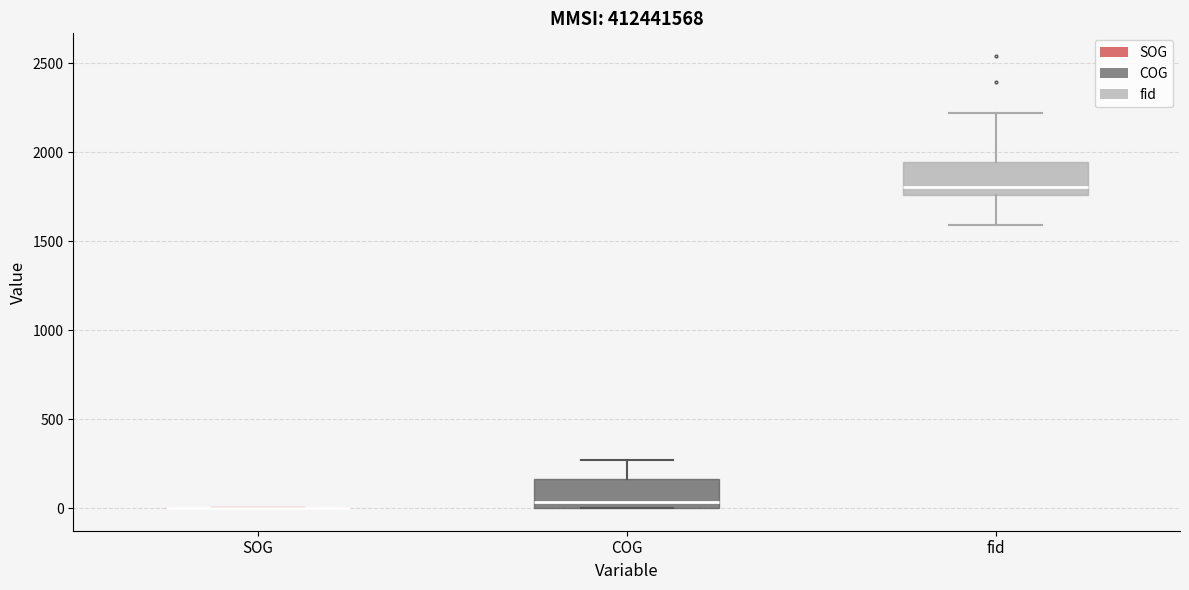

Reading left to right, read every box against the y-axis: the position of its median line, the range the box covers, and the ends of its whiskers. The values are not printed on the chart, so give them approximately, as read against the axis.

SOG: box collapsed to a line at 0, whiskers 0 to 0
COG: median 50, box 0 to 150, whiskers 0 to 250
fid: median 1800, box 1750 to 1950, whiskers 1600 to 2200